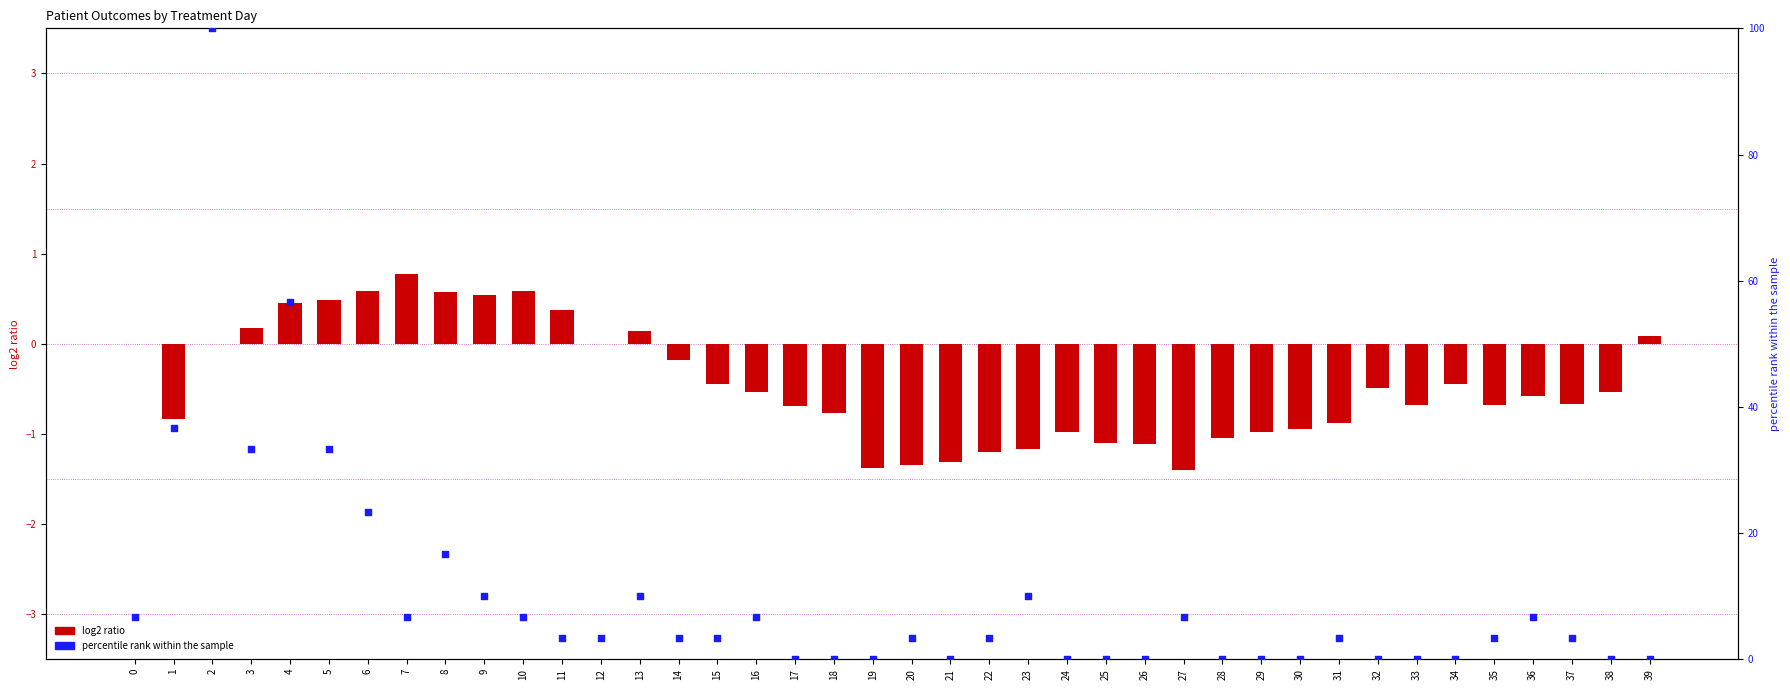

At how many categories does at least one series exceed 40?

2